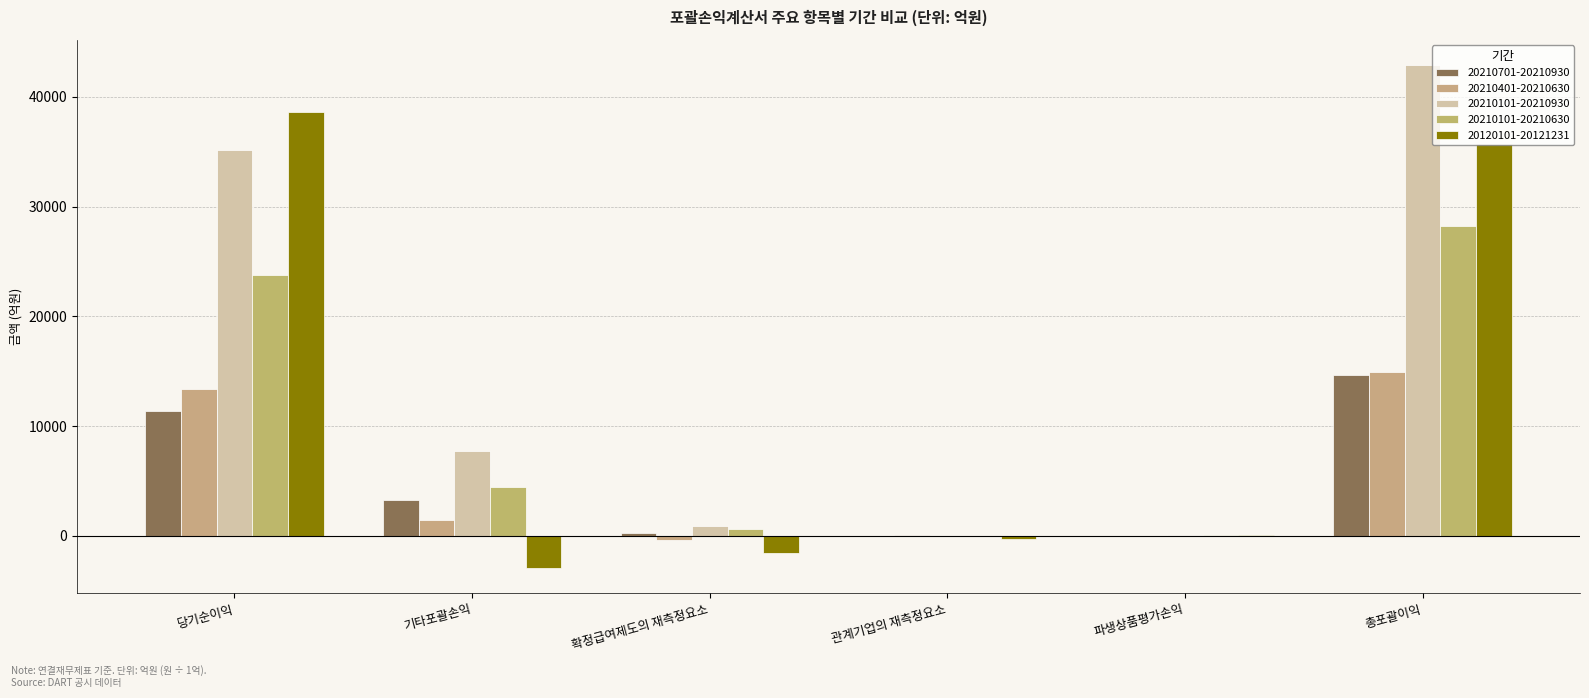

Does the chart contain stacked bars?

No